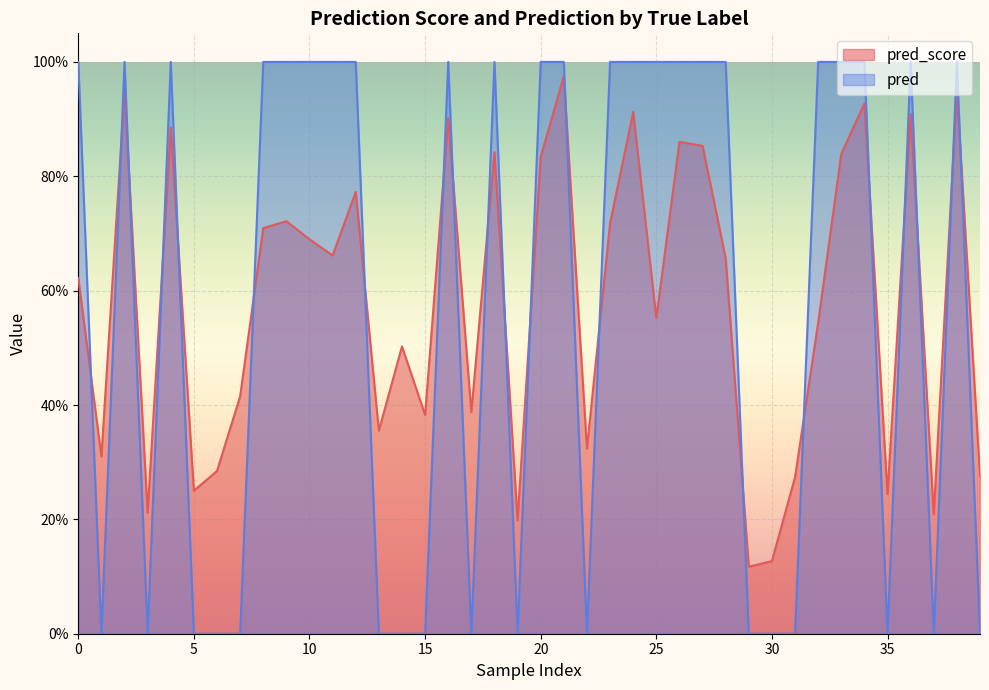

What is the highest value of the pred series?

1.0